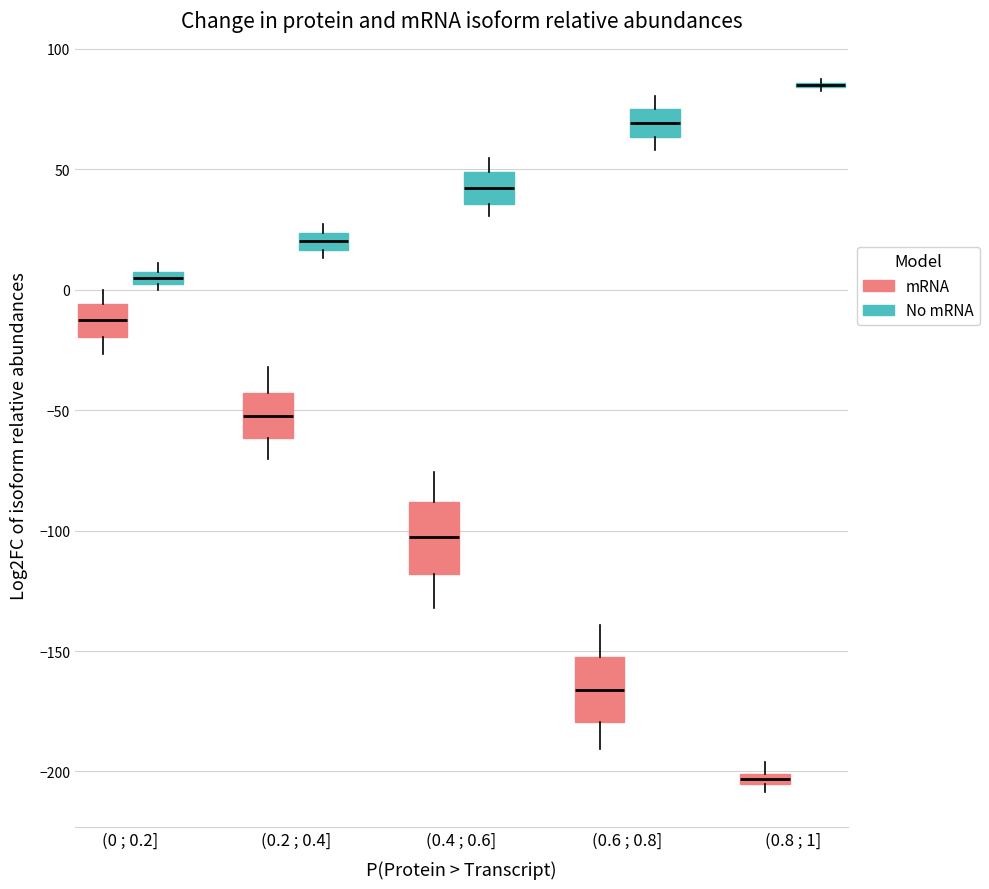

Where is the upper edge of the box for (0 ; 0.2] (No mRNA) on the y-axis? The values are not printed on the chart, so give them approximately, as read against the axis.

10